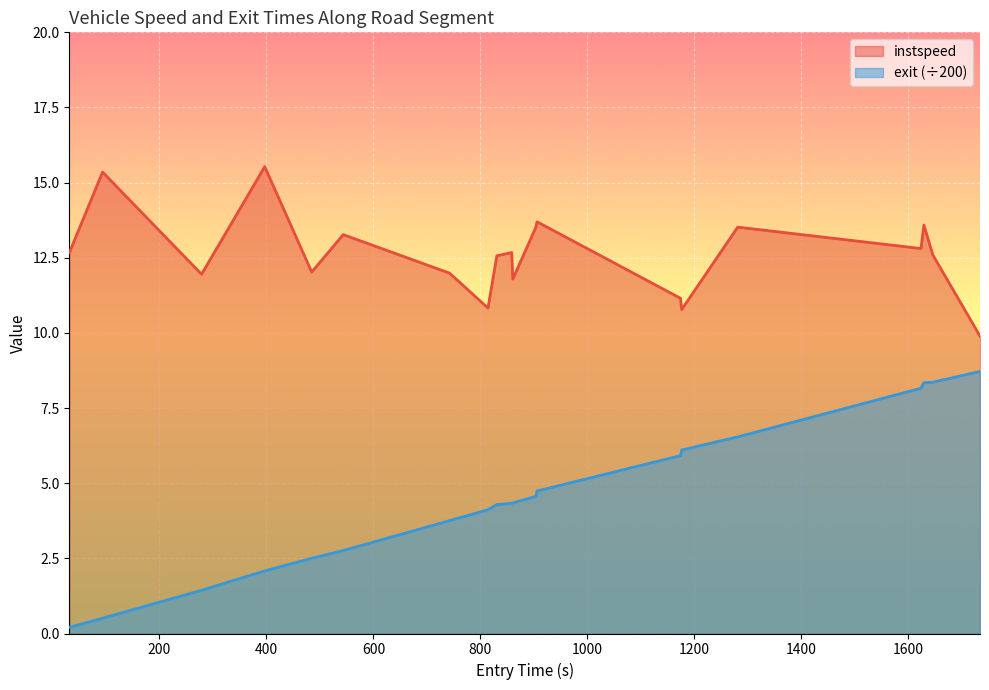

Rank the series by their maximum value, from lowest to highest.

exit (÷200), instspeed